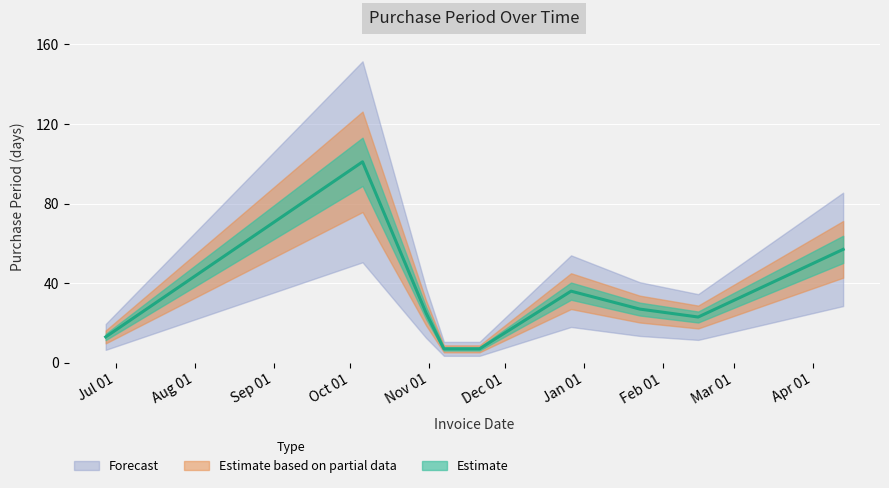

How many values are below 25?

5